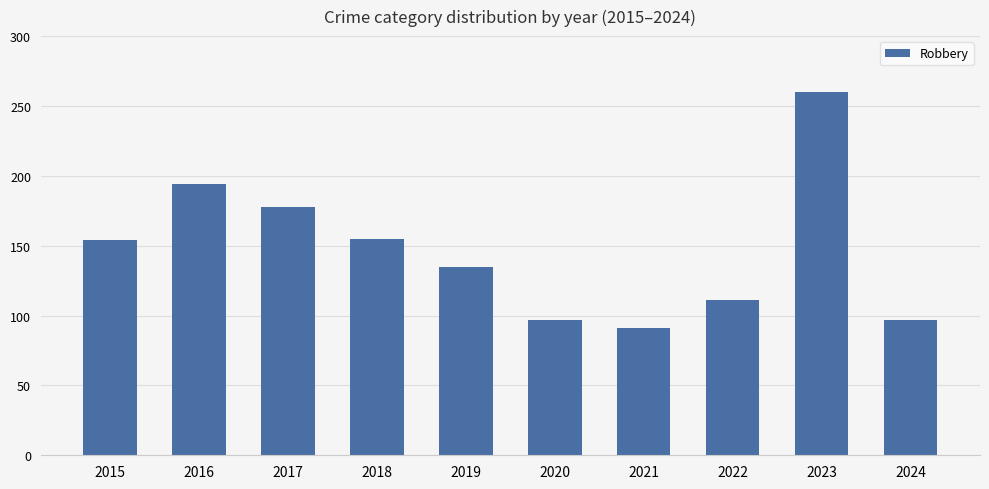

What is the greatest value displayed?

260